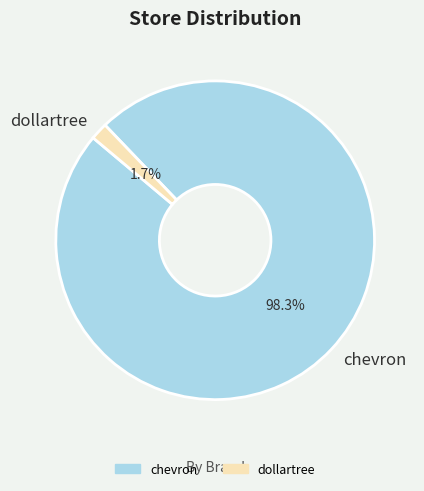

Combined, what portion of the pie is dollartree and chevron?

100.0%